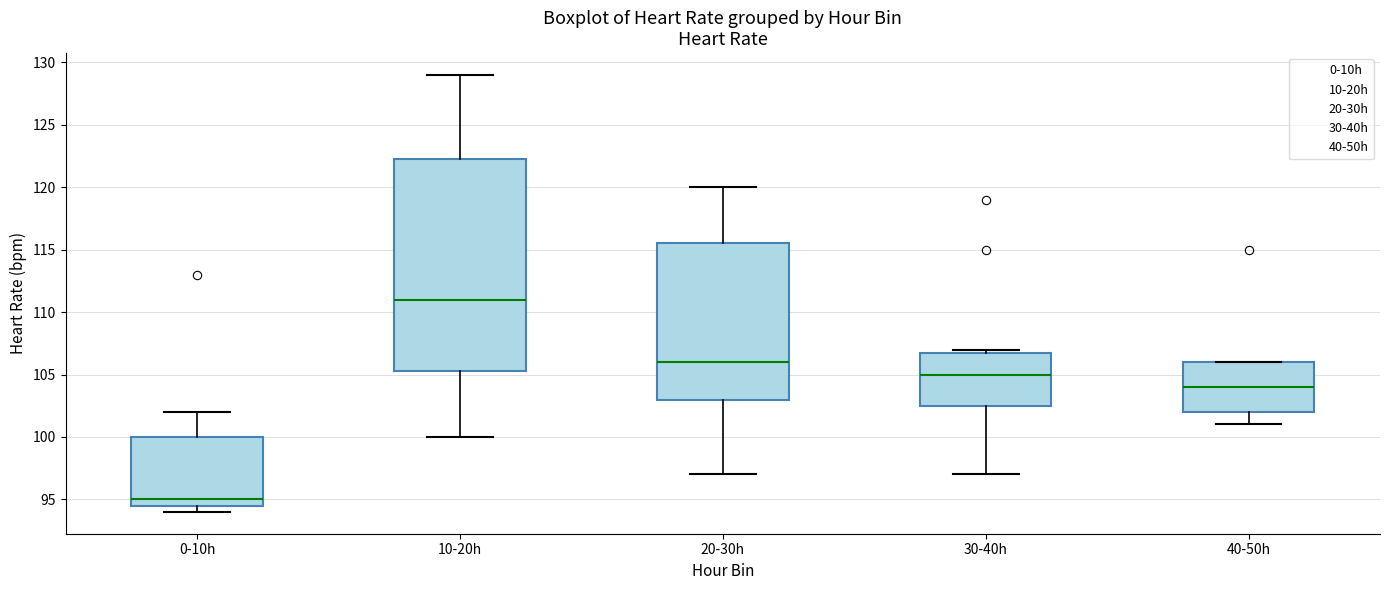

Reading left to right, read every box against the y-axis: the position of its median line, the range the box covers, and the ends of its whiskers. The values are not printed on the chart, so give them approximately, as read against the axis.

0-10h: median 95.0, box 94.5 to 100.0, whiskers 94.0 to 102.0
10-20h: median 111.0, box 105.5 to 122.5, whiskers 100.0 to 129.0
20-30h: median 106.0, box 103.0 to 115.5, whiskers 97.0 to 120.0
30-40h: median 105.0, box 102.5 to 107.0, whiskers 97.0 to 107.0 (just above the box's upper edge)
40-50h: median 104.0, box 102.0 to 106.0, whiskers 101.0 to 106.0